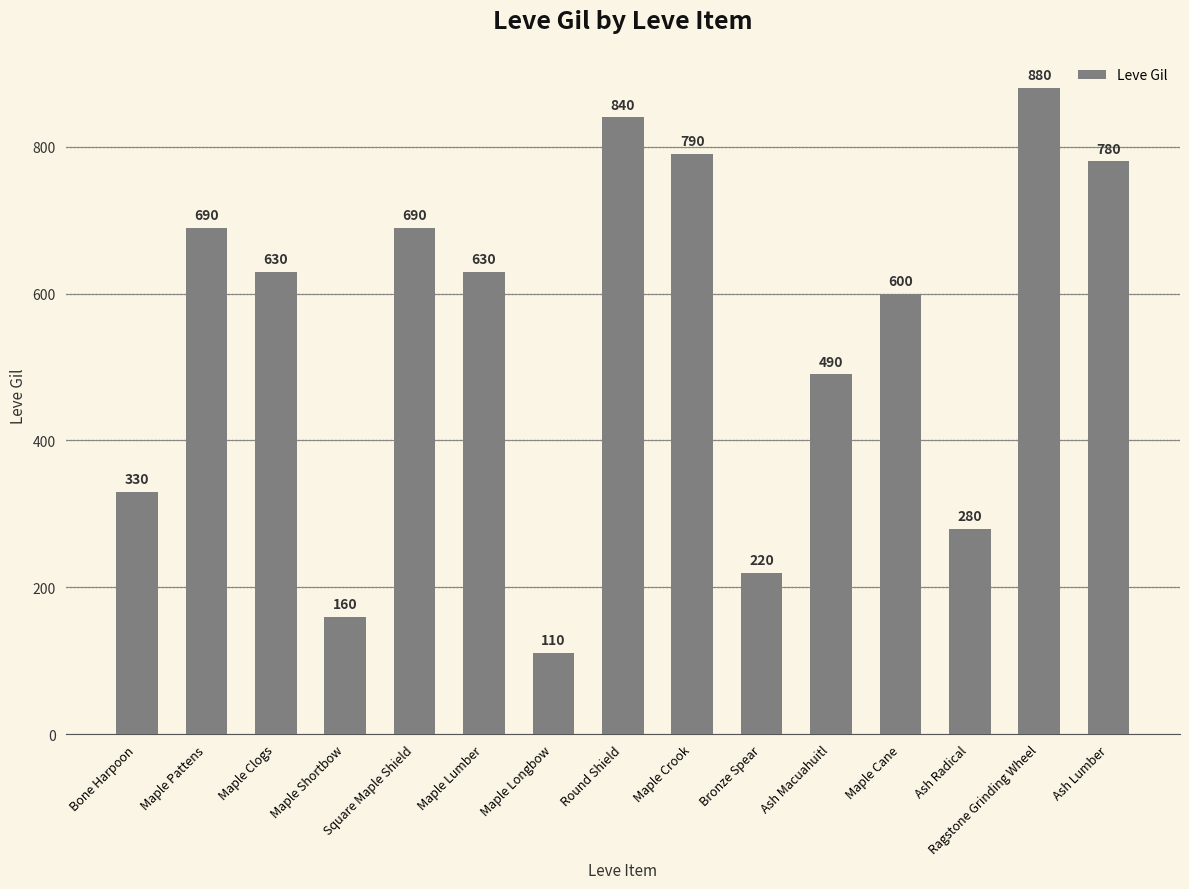

How many bars are there in total?

15